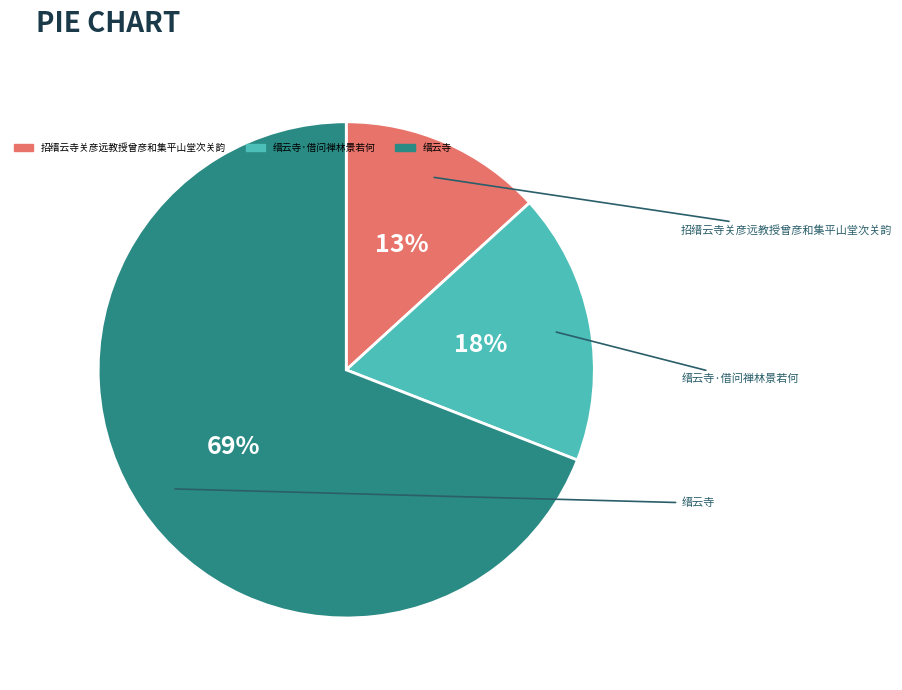

What portion of the pie excludes 招缙云寺关彦远教授曾彦和集平山堂次关韵?

86.8%